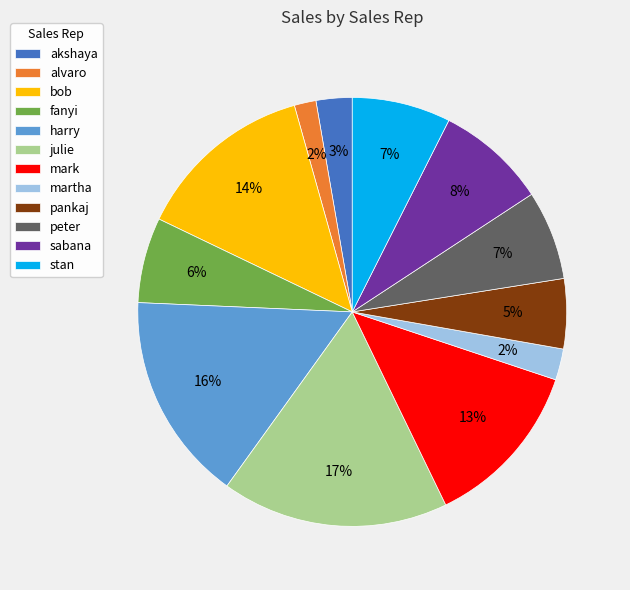

Which has a higher value, peter or pankaj?

peter